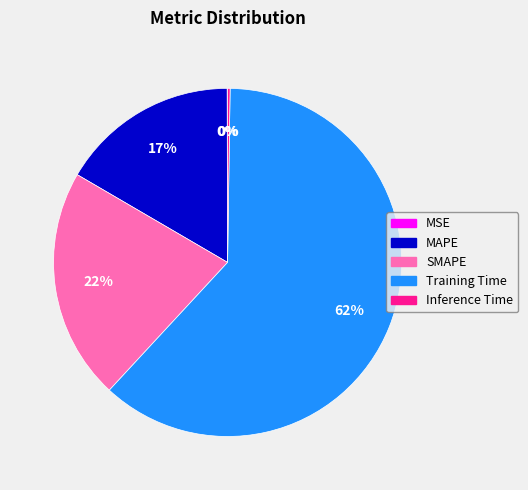

Which category accounts for the majority?

Training Time